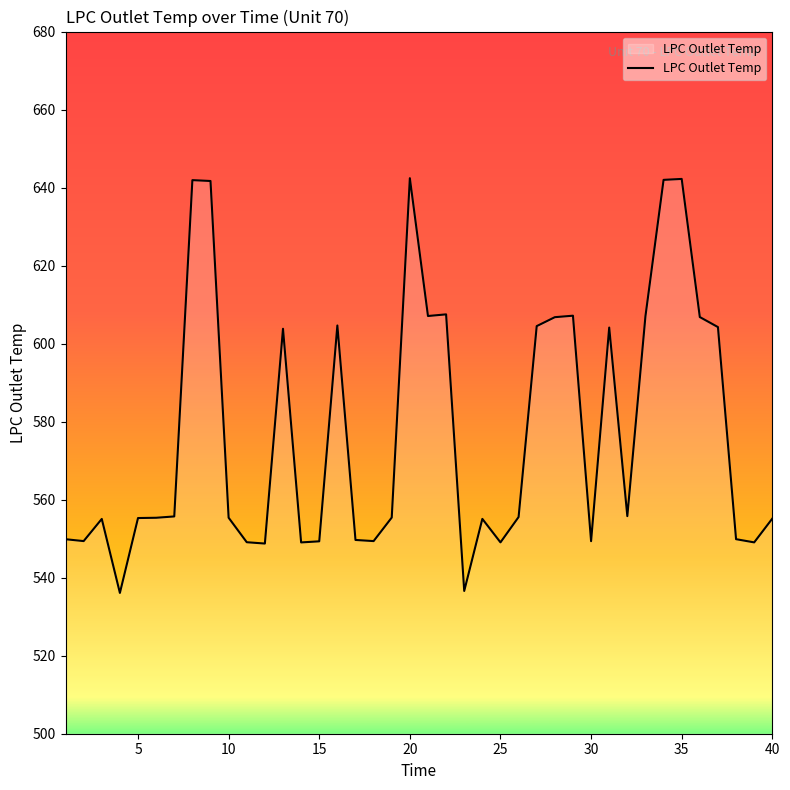

What is the minimum value shown in the chart?

536.1